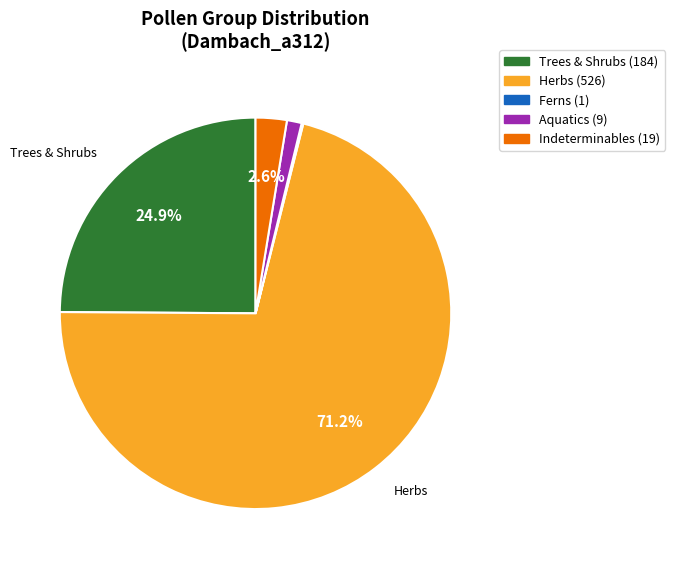

Is there any slice that represents more than half of the pie?

Yes